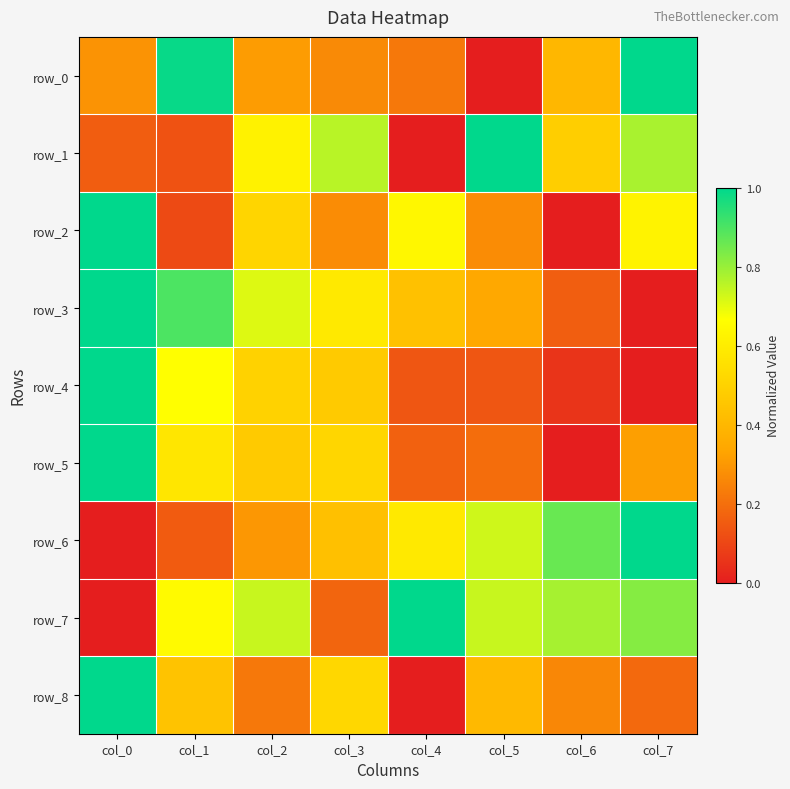

What is the difference between the maximum and minimum values in the row_5 series?

1.0